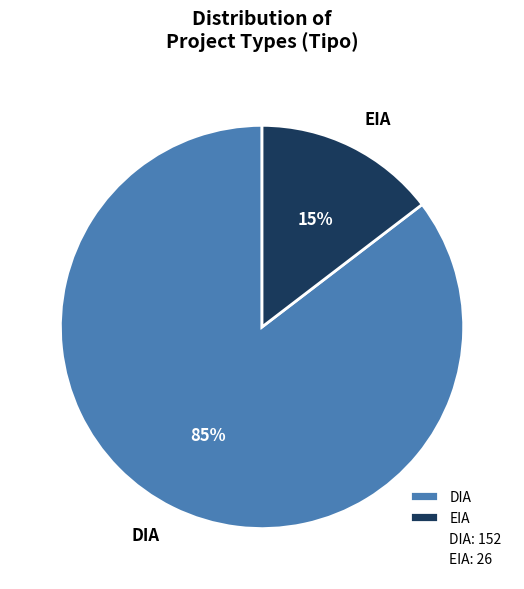

Which category accounts for the majority?

DIA